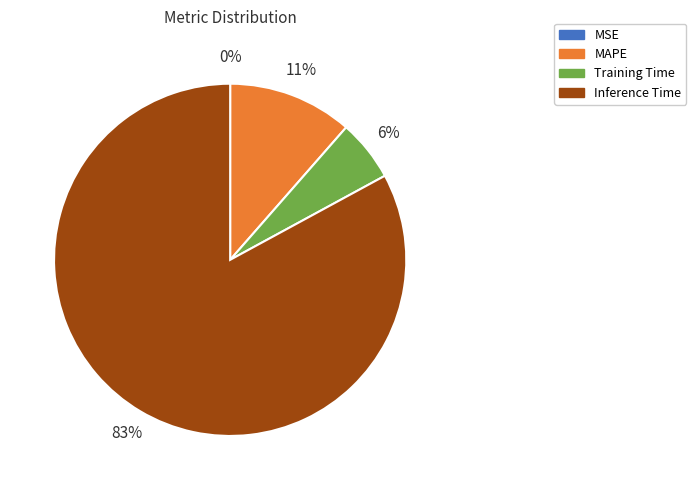

Is there a majority slice in this chart?

Yes